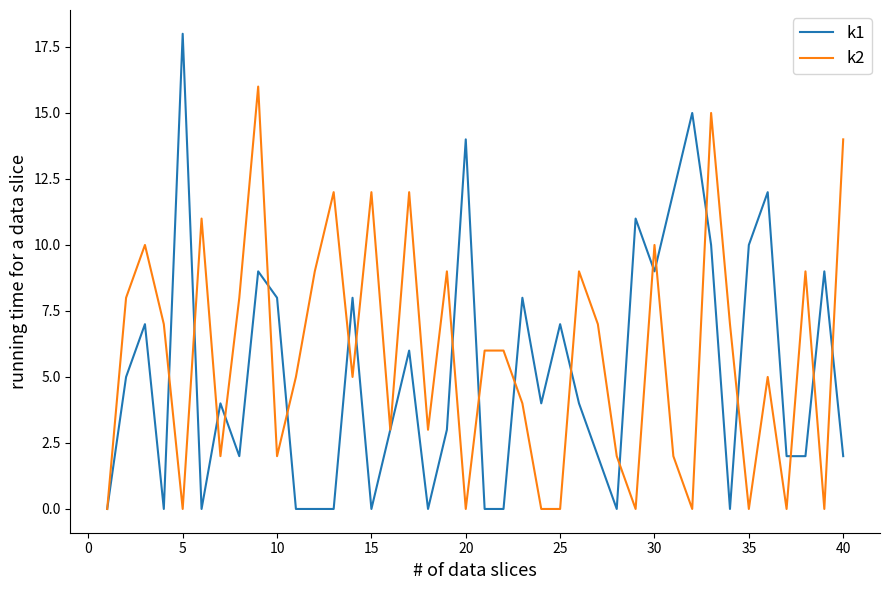

What is the greatest value displayed?

18